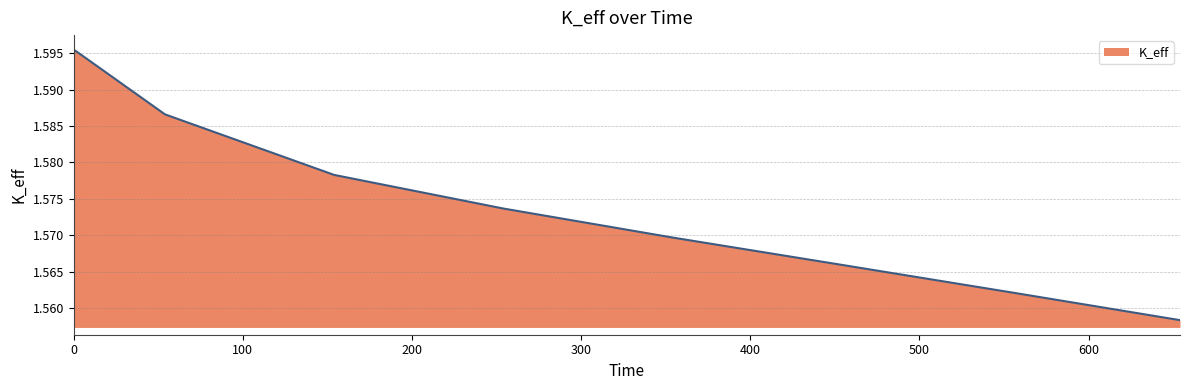

How many lines are shown in the chart?

1